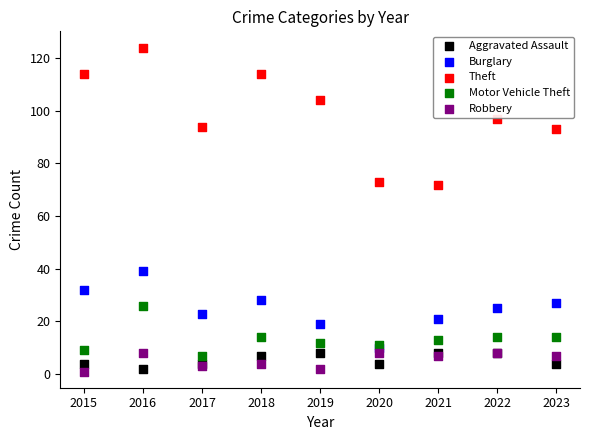

Which series contains the highest Y value?

Theft